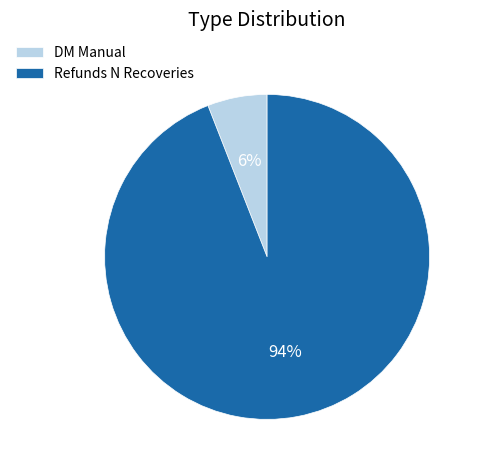

Which has a higher value, Refunds N Recoveries or DM Manual?

Refunds N Recoveries